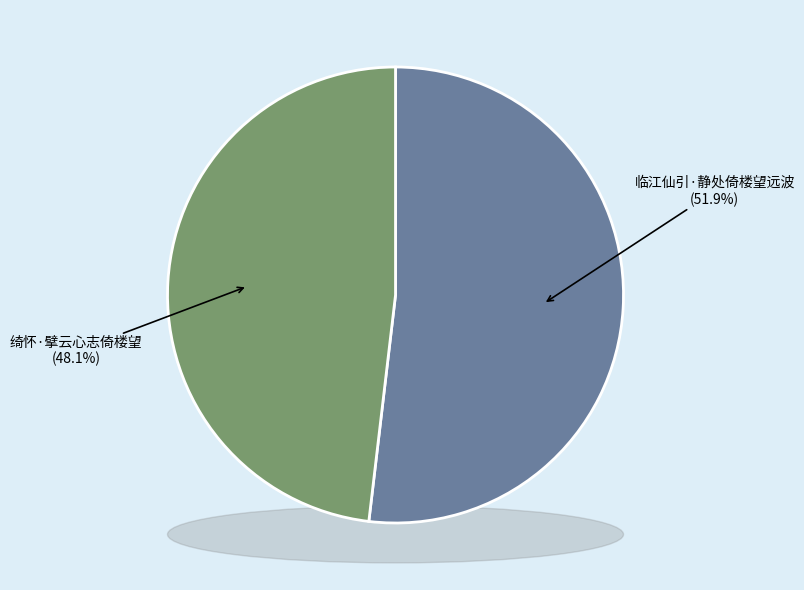

What is the smallest slice in the pie chart?

绮怀·擘云心志倚楼望